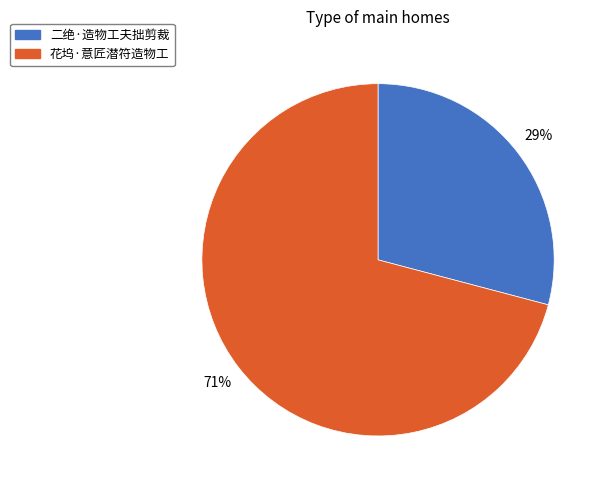

To the nearest percent, what is the difference between the largest and smallest slice percentages?

42%